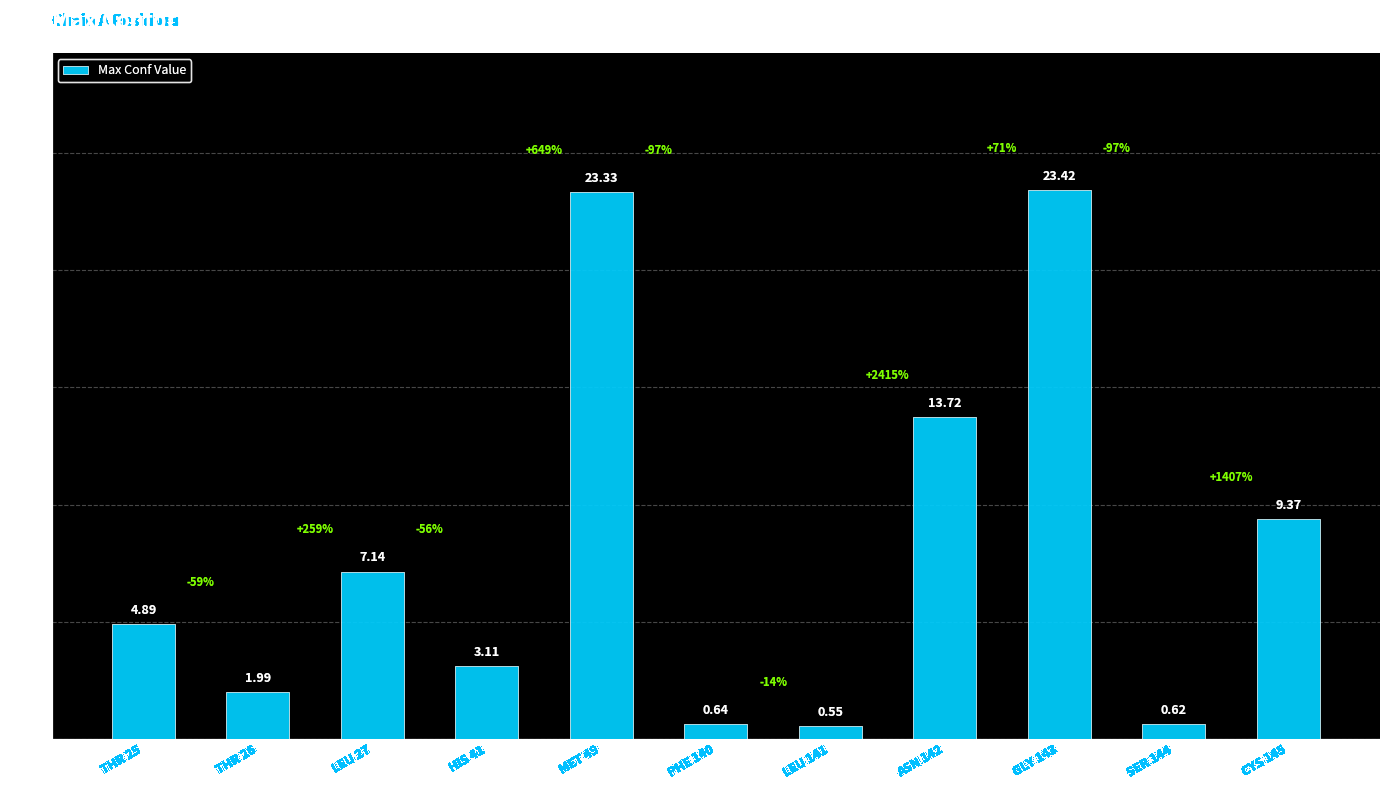

Rank the categories by value from highest to lowest.

GLY 143, MET 49, ASN 142, CYS 145, LEU 27, THR 25, HIS 41, THR 26, PHE 140, SER 144, LEU 141